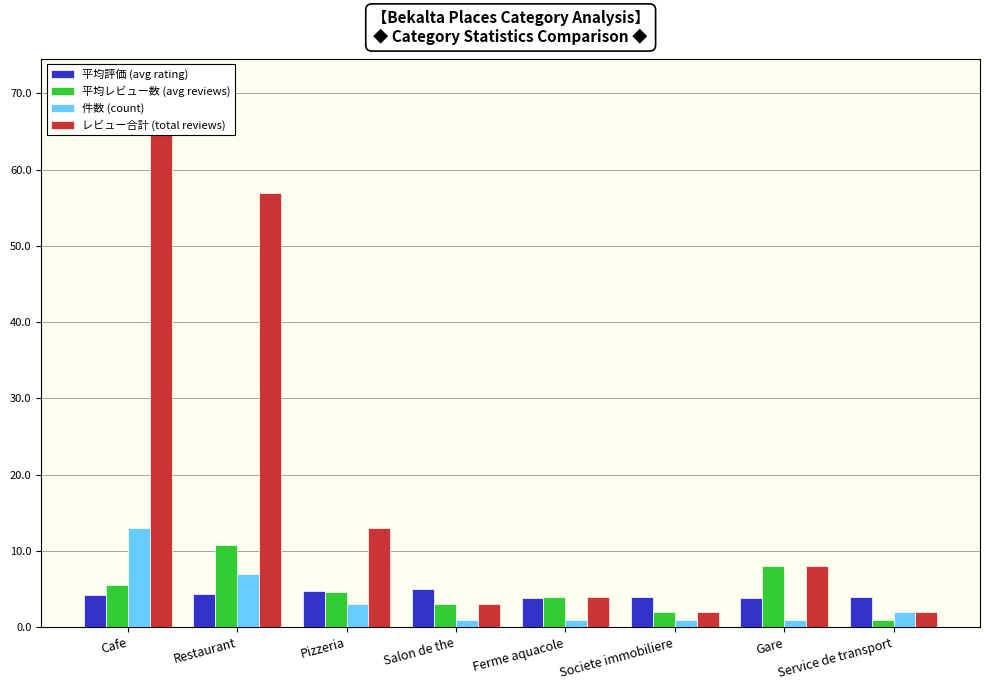

How many bars are there in each group?

4